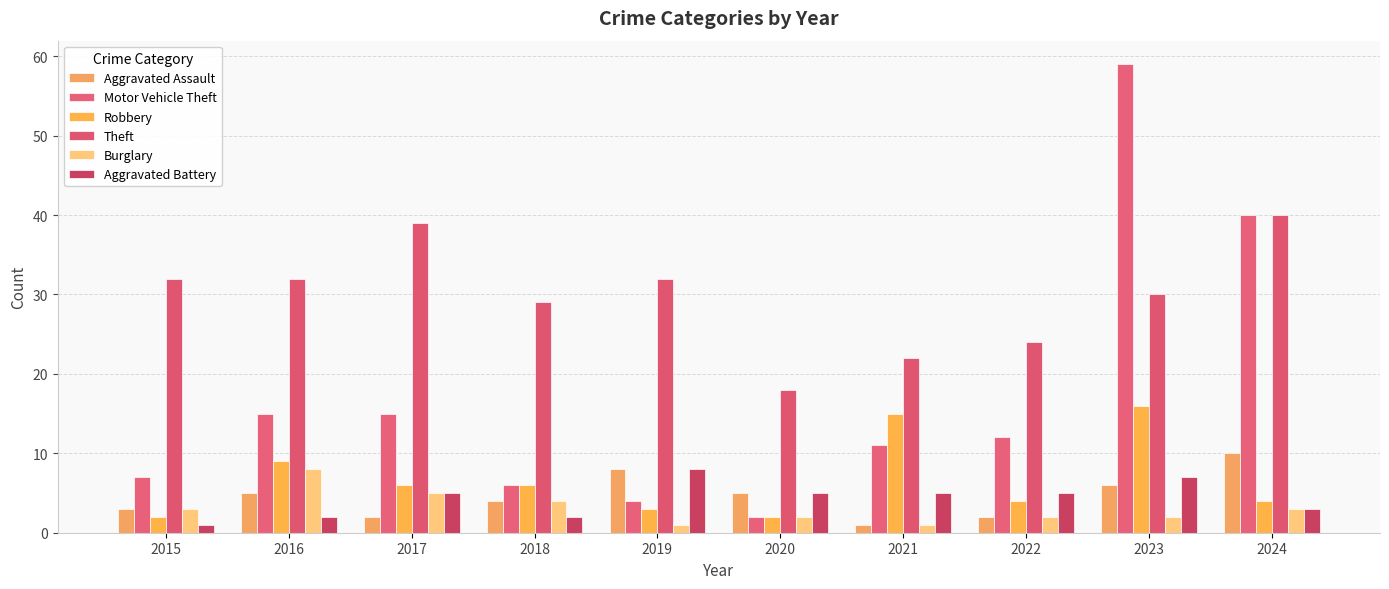

Count the number of categories in the chart.

10